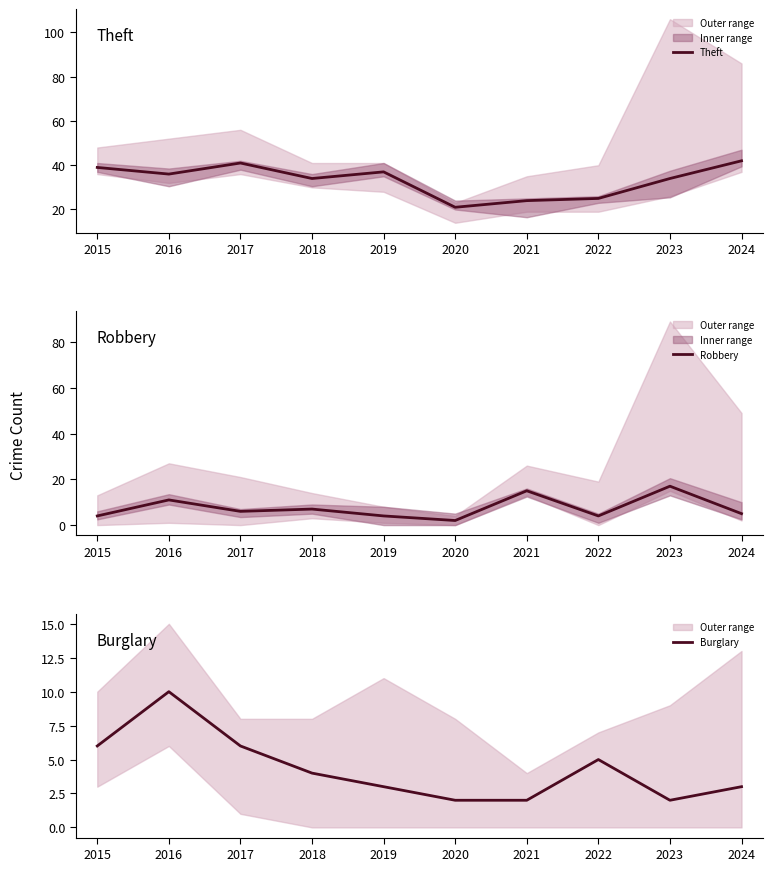

Is it true that Robbery equals 5 at 2015?

False